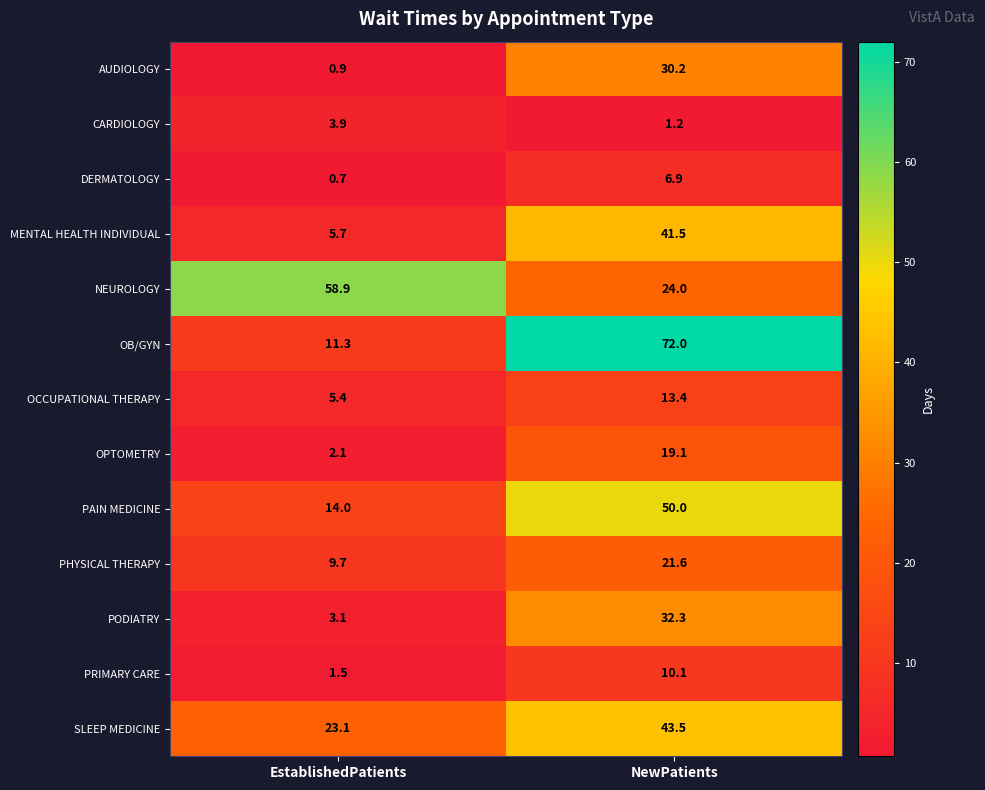

At how many categories does at least one series exceed 59?

1